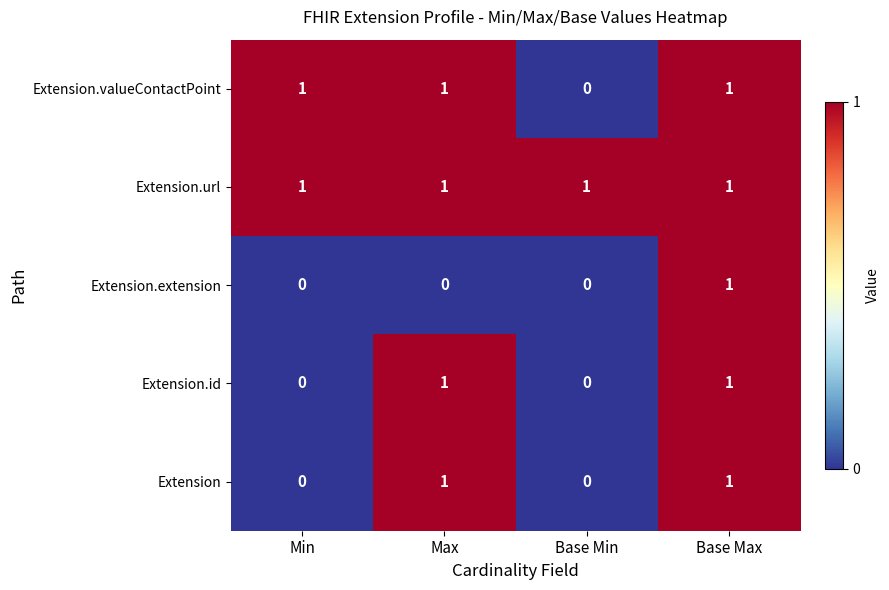

Between Min and Base Min, which series saw the biggest shift?

Extension.valueContactPoint